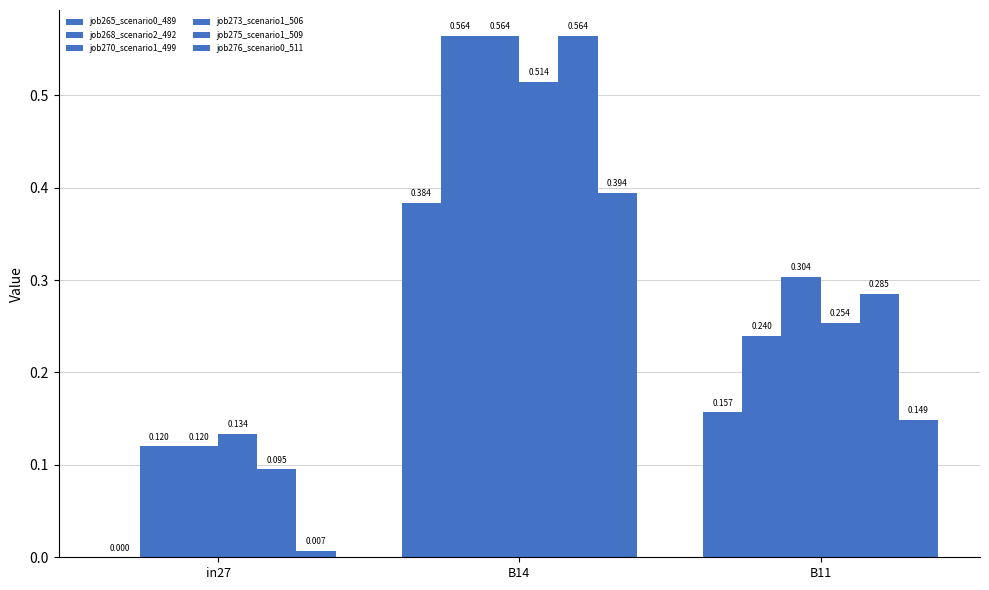

Reading right to left, what are all the values shown in this chart?

job265_scenario0_489: 0.2	0.4	0.0
job268_scenario2_492: 0.2	0.6	0.1
job270_scenario1_499: 0.3	0.6	0.1
job273_scenario1_506: 0.3	0.5	0.1
job275_scenario1_509: 0.3	0.6	0.1
job276_scenario0_511: 0.1	0.4	0.0